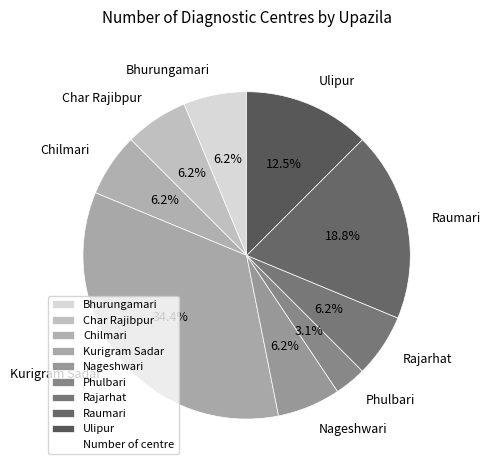

Count the number of slices in the pie.

9